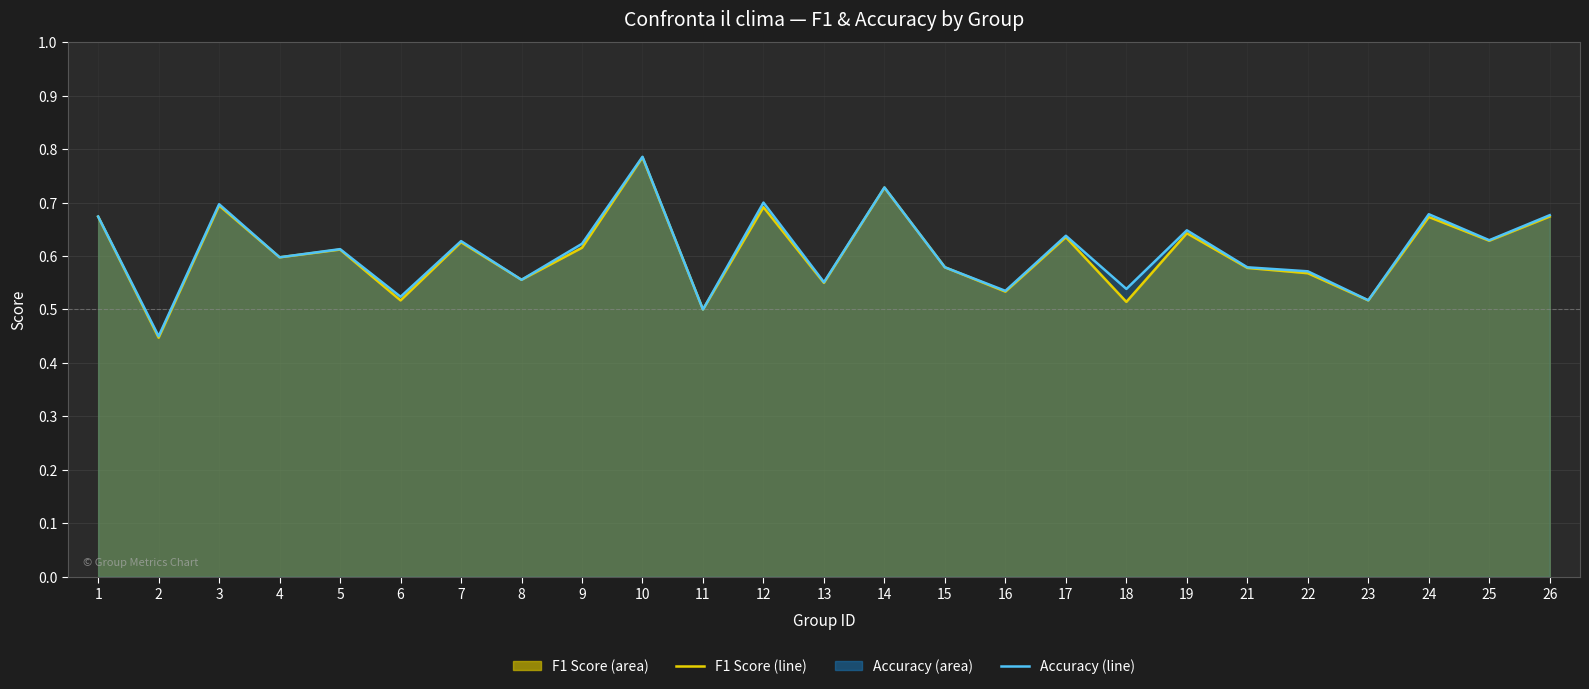

Rank the series by their average value, from highest to lowest.

accuracy line, f1 line